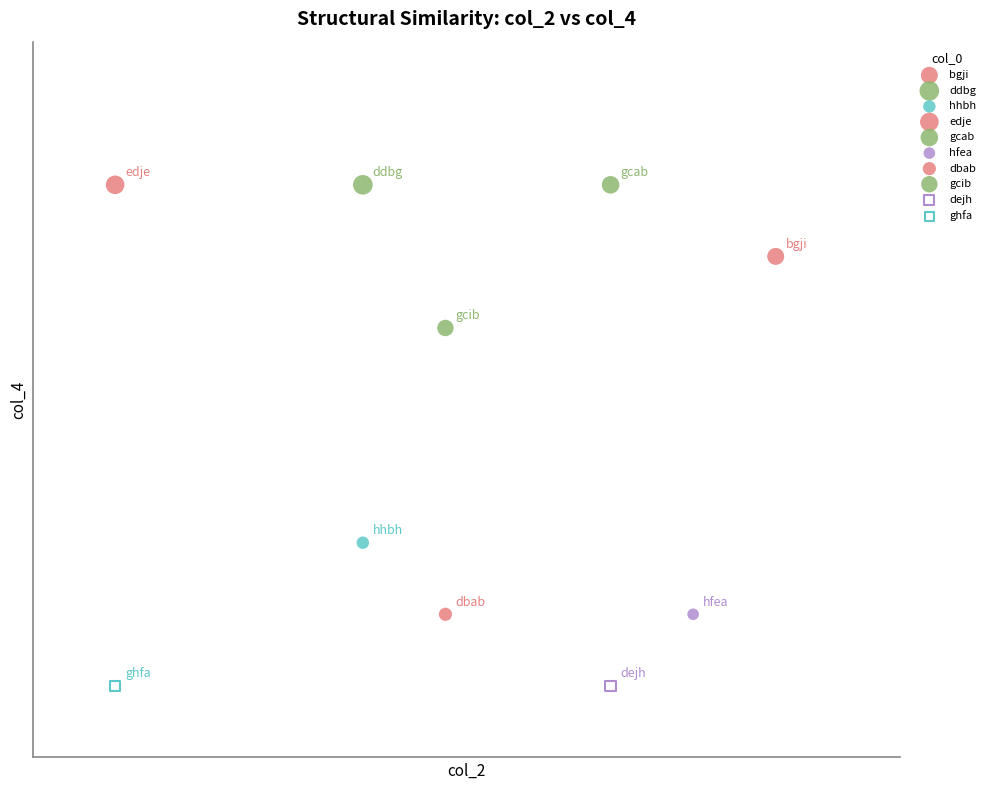

What are all the series names shown in the legend?

bgji, ddbg, hhbh, edje, gcab, hfea, dbab, gcib, dejh, ghfa